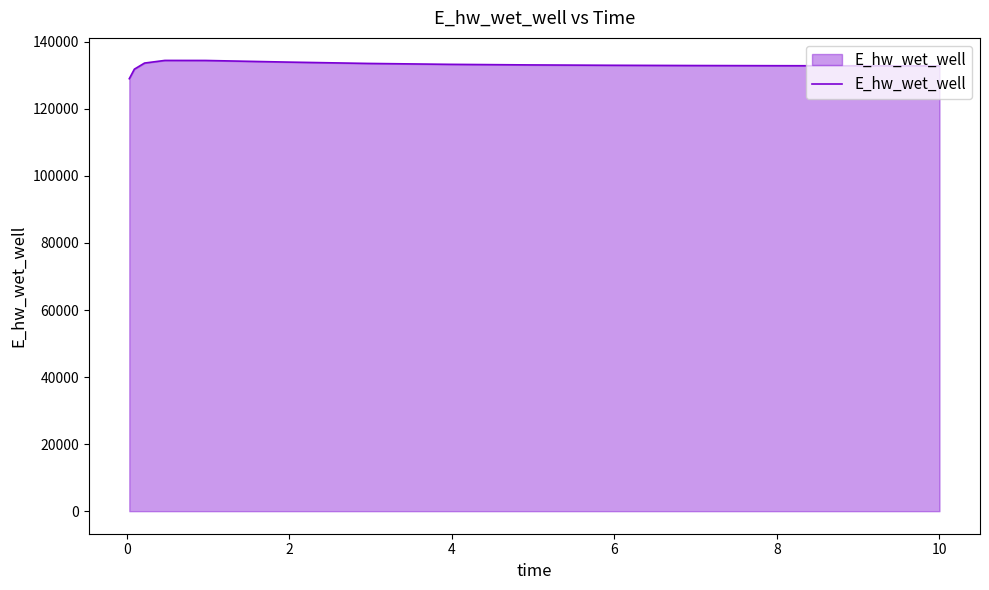

What is the maximum value shown in the chart?

134455.8